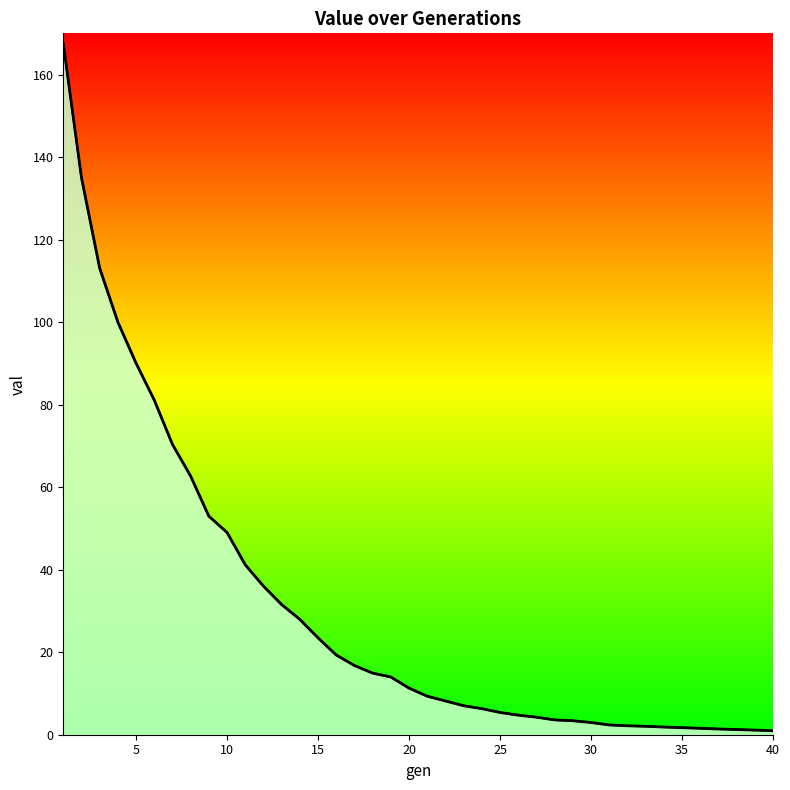

Count the number of values greater than 11.

20